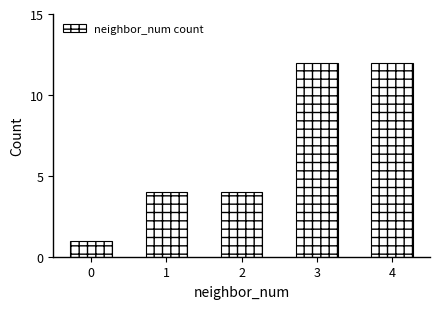

Which has a higher value, 2 or 3?

3